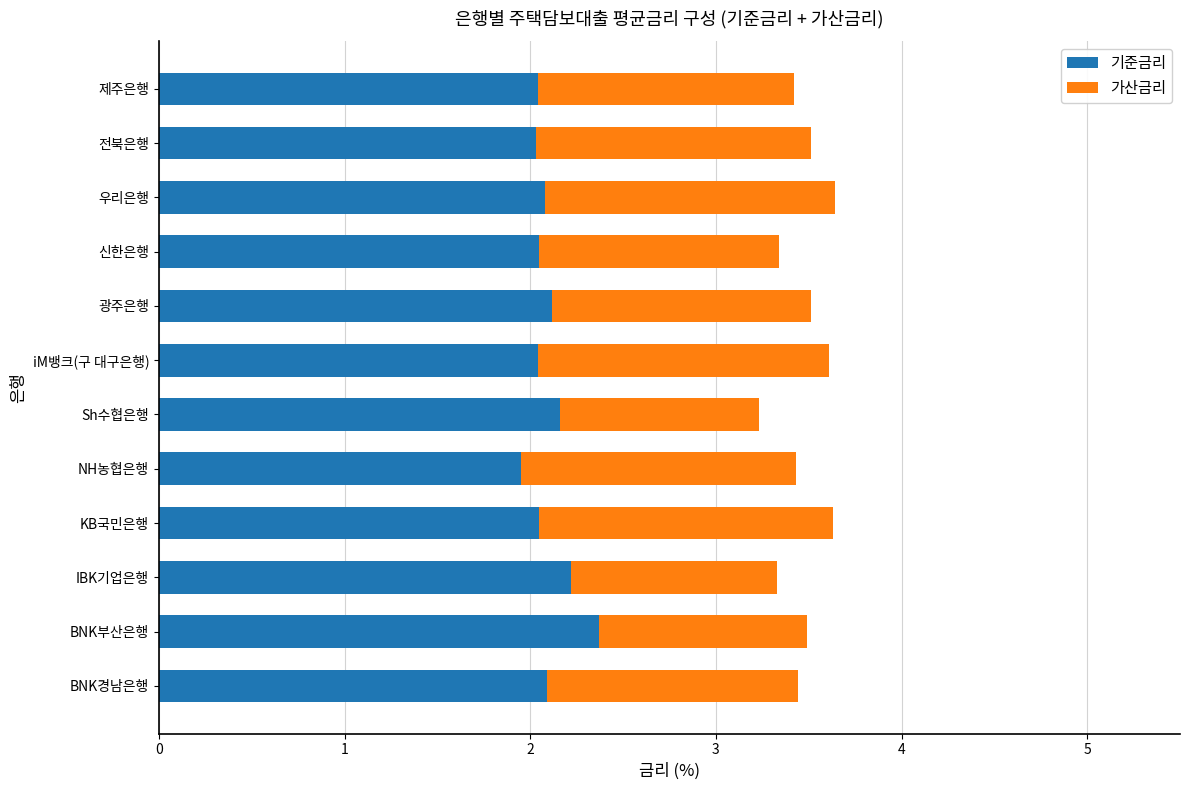

What value does the 기준금리 series have at BNK경남은행?

2.1